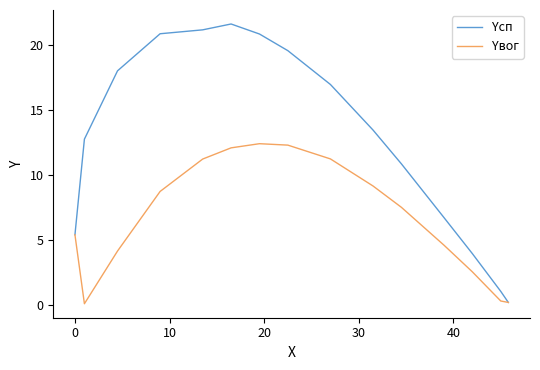

Which series has the largest range (max minus min)?

Yсп